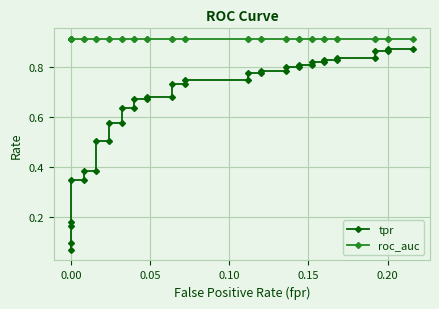

What position from the right is 0.15?

36